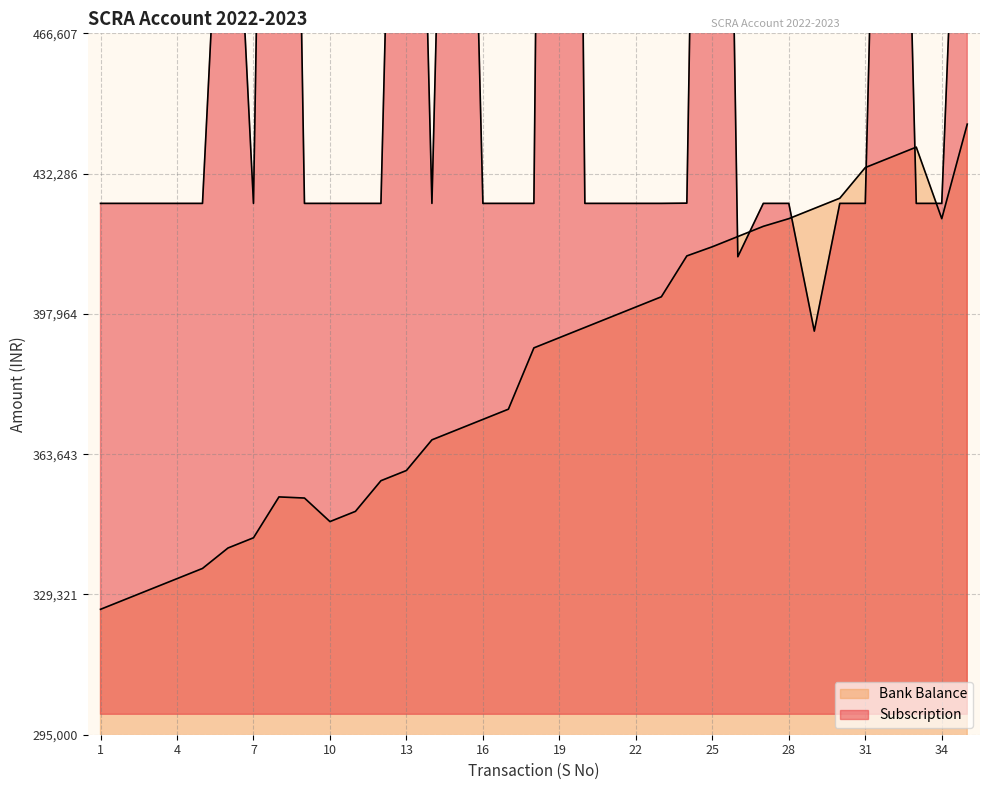

At 25, list the series in order from smallest to largest.

Bank Balance, Subscription